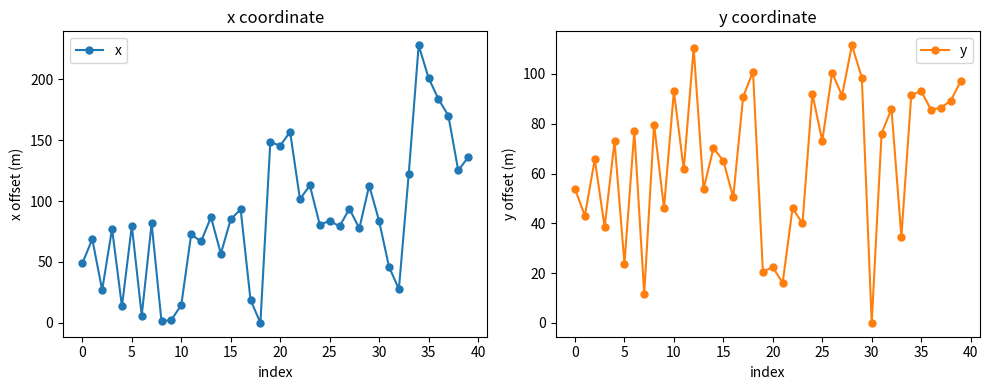

The value of x at 30 is 83.7. True or false?

True